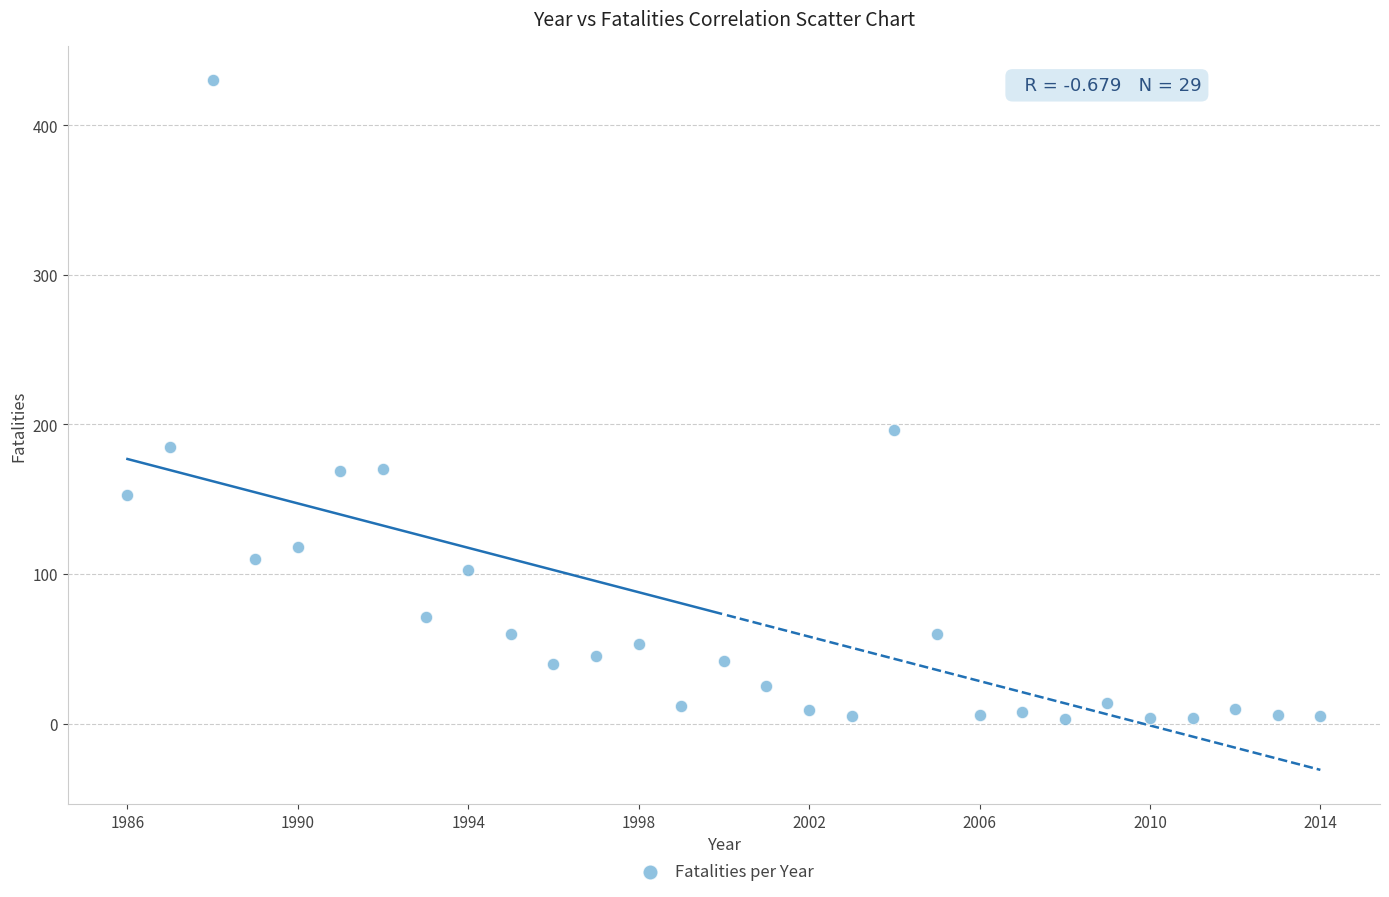

What Y value in the scatter plot is closest to 216?

196